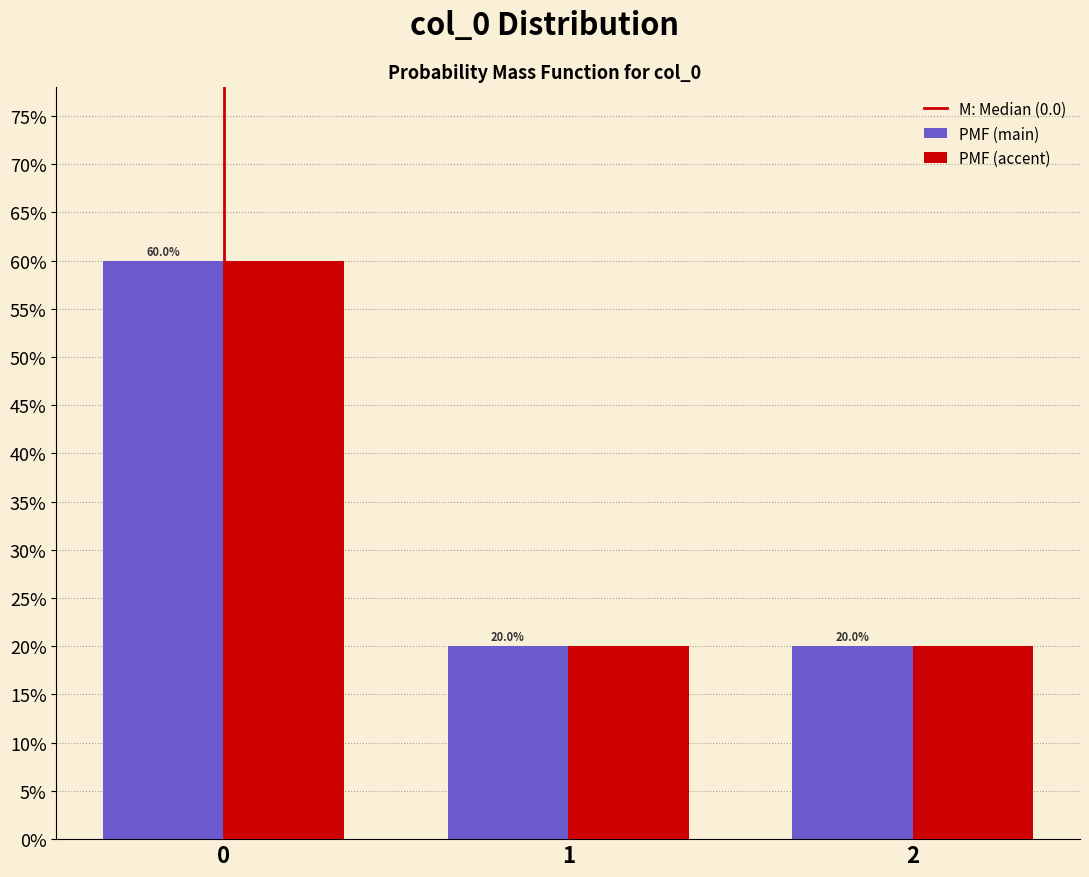

Does the chart contain any negative values?

No